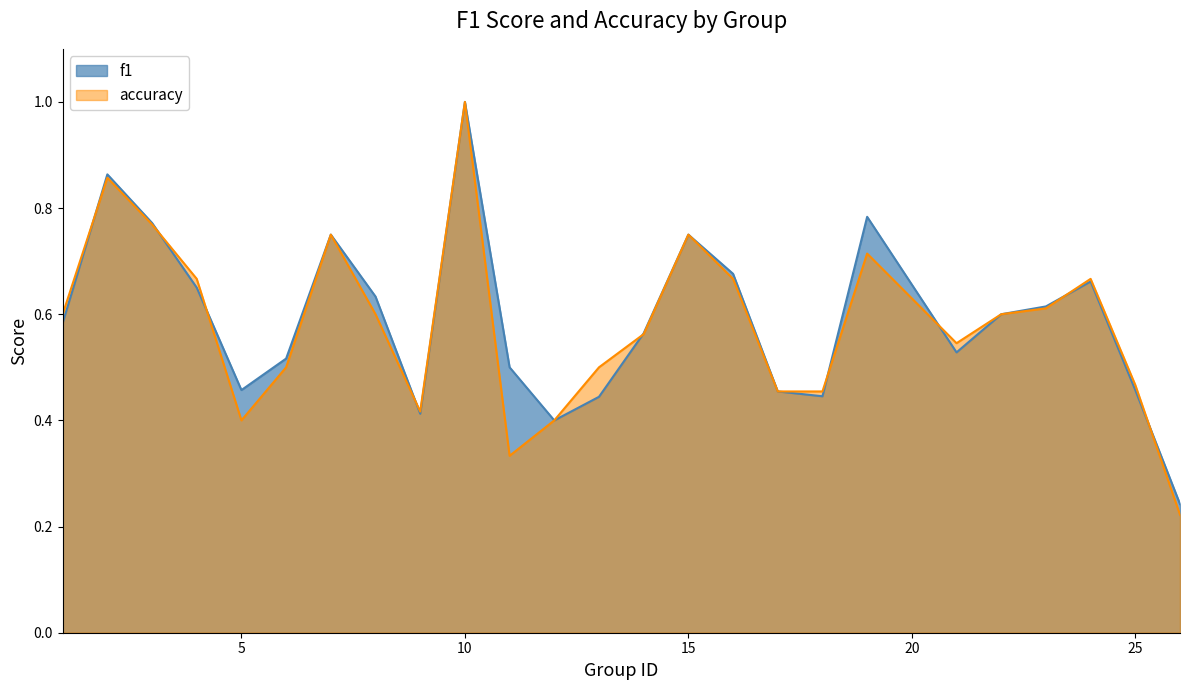

Where is the first local maximum for f1?

2